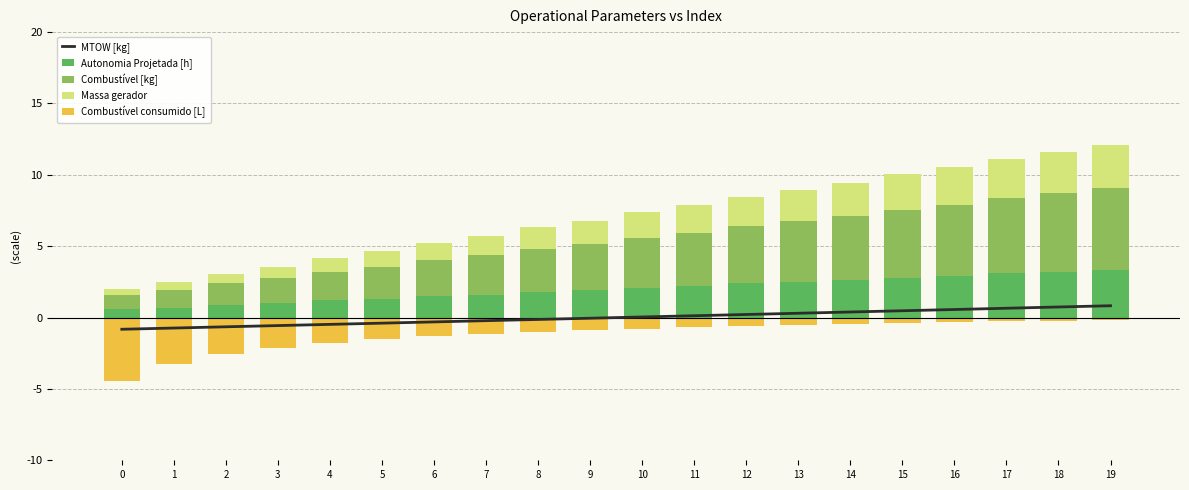

True or false: MTOW [kg] has a value of -0.4 at 5.

True